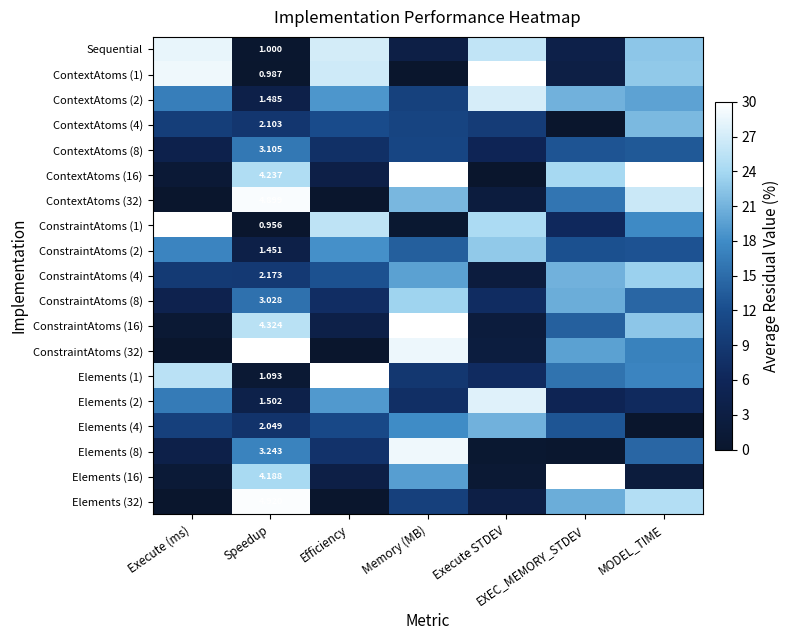

What value does the ContextAtoms (8) series have at MODEL_TIME?

13.2